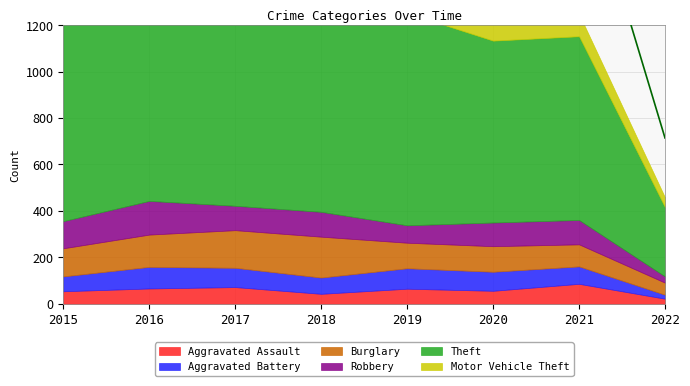

At how many categories does at least one series exceed 371?

7